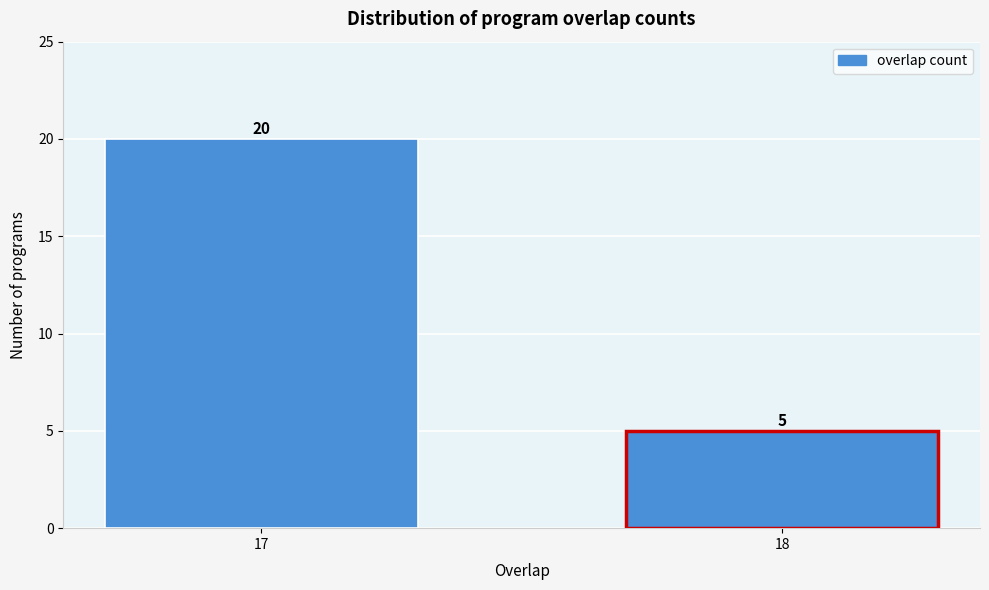

Reading left to right, extract all data points from this chart.

20	5